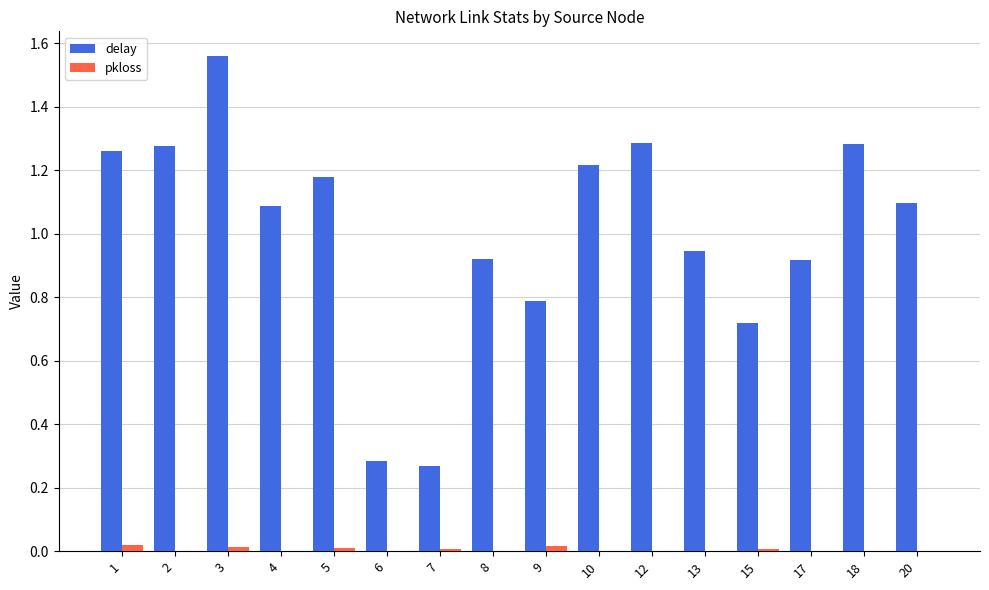

How many distinct data groups are displayed?

2